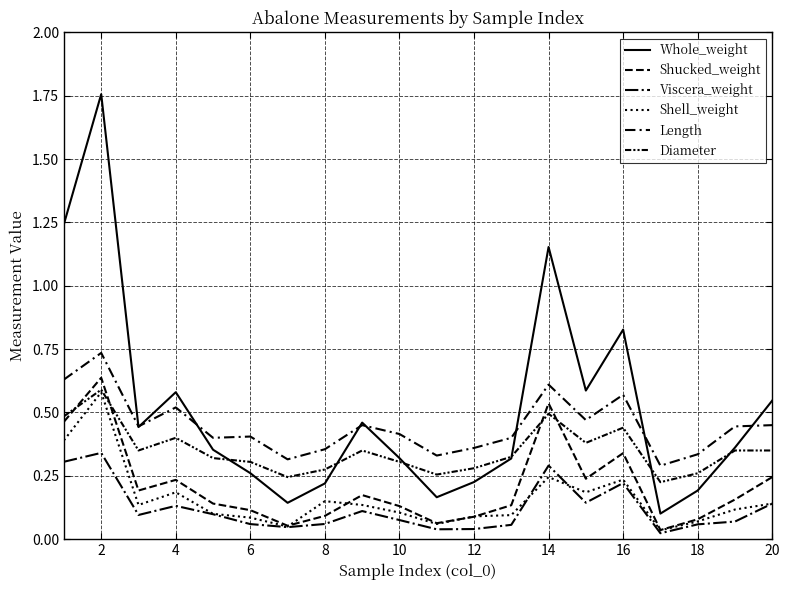

How many lines are shown in the chart?

6